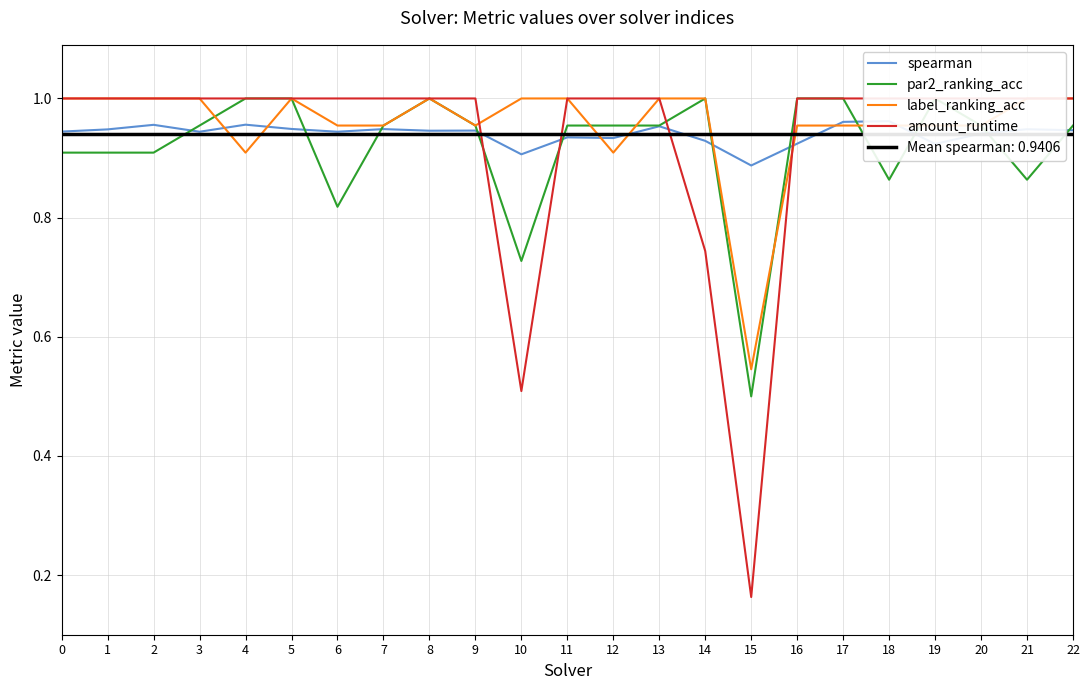

List the series in order of their overall mean, highest first.

label_ranking_acc, spearman, amount_runtime, par2_ranking_acc